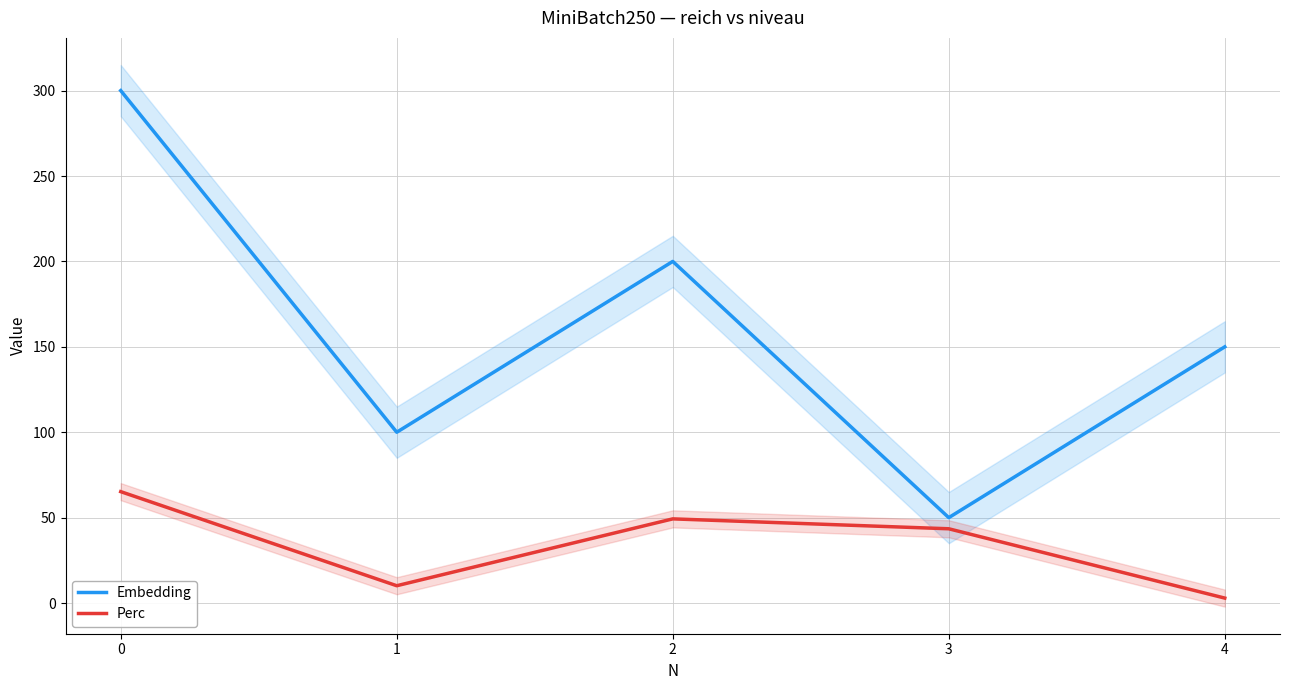

What is the maximum value for Embedding?

300.0